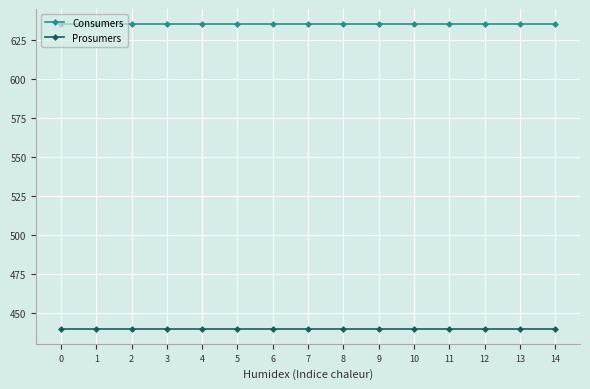

Does the chart display data point markers on the line(s)?

Yes